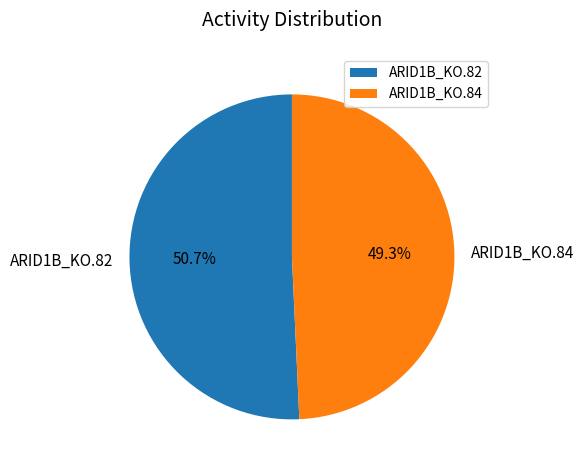

The ARID1B_KO.82 slice represents 58% of the pie. True or false?

False